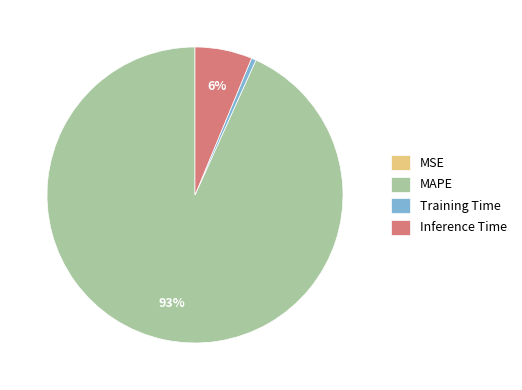

Combined, do Inference Time and Training Time account for over 50%?

No